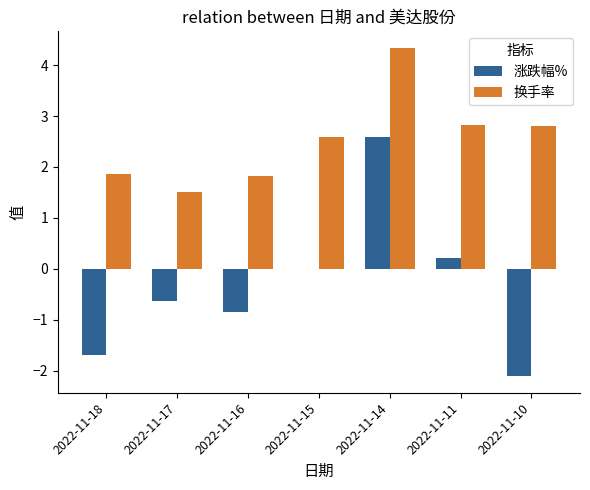

What is the sum of all 涨跌幅% values?

-2.5